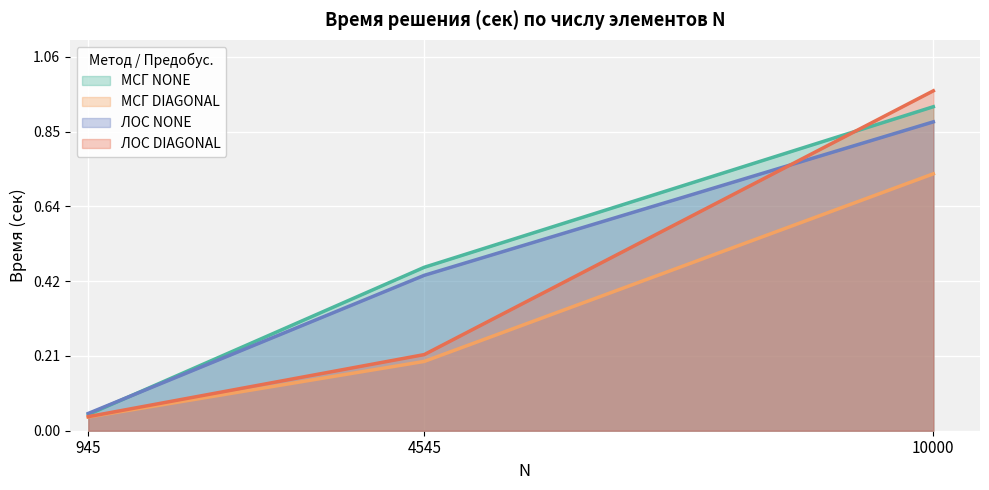

Reading left to right, extract all data points from this chart.

МСГ NONE: 0.0	0.5	0.9
МСГ DIAGONAL: 0.0	0.2	0.7
ЛОС NONE: 0.0	0.4	0.9
ЛОС DIAGONAL: 0.0	0.2	1.0